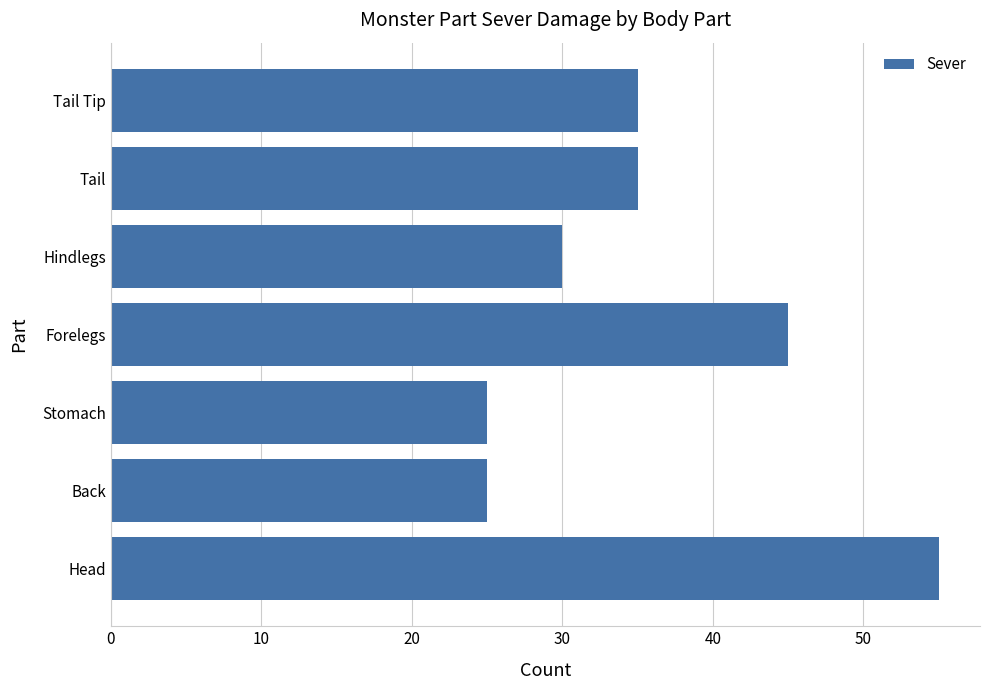

What is the difference between the maximum and second lowest values?

30